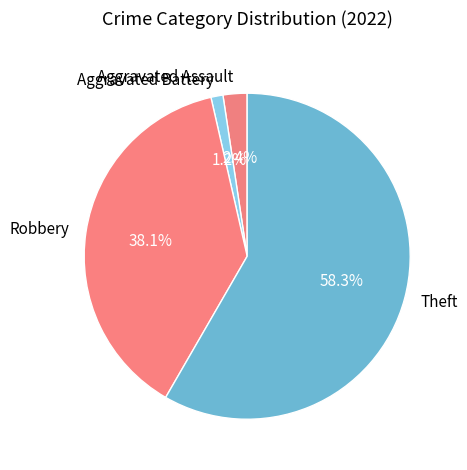

To the nearest percent, what portion does Aggravated Assault represent?

2%